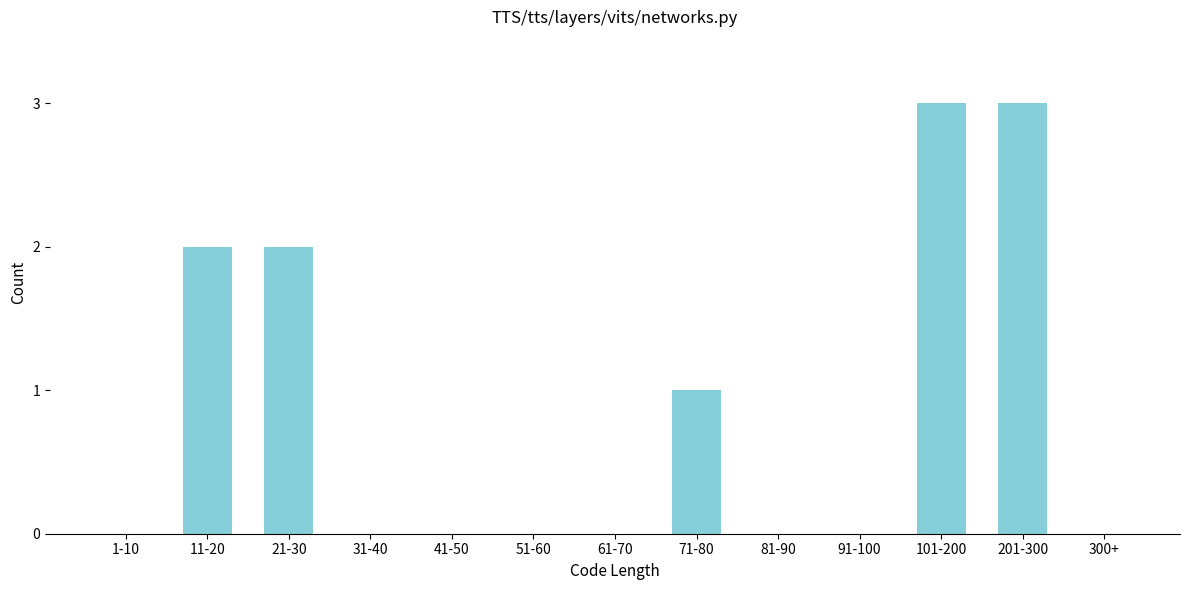

Reading left to right, list all the values displayed in this chart.

1-10=0	11-20=2	21-30=2	31-40=0	41-50=0	51-60=0	61-70=0	71-80=1	81-90=0	91-100=0	101-200=3	201-300=3	300+=0